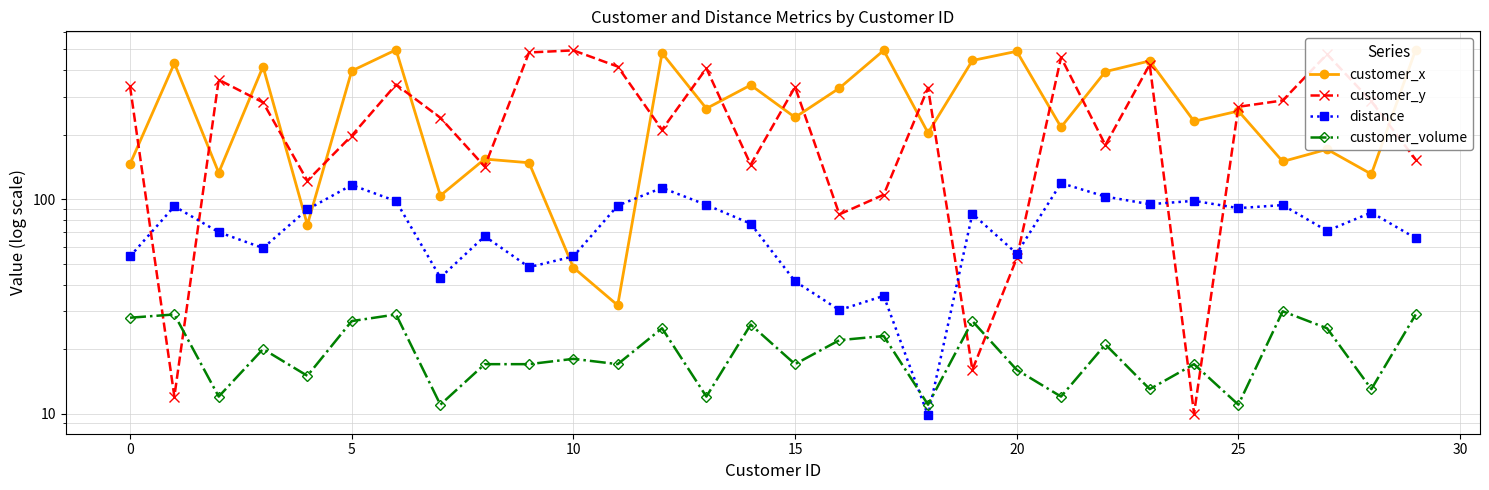

How many interior local valleys does the customer_x series have?

11